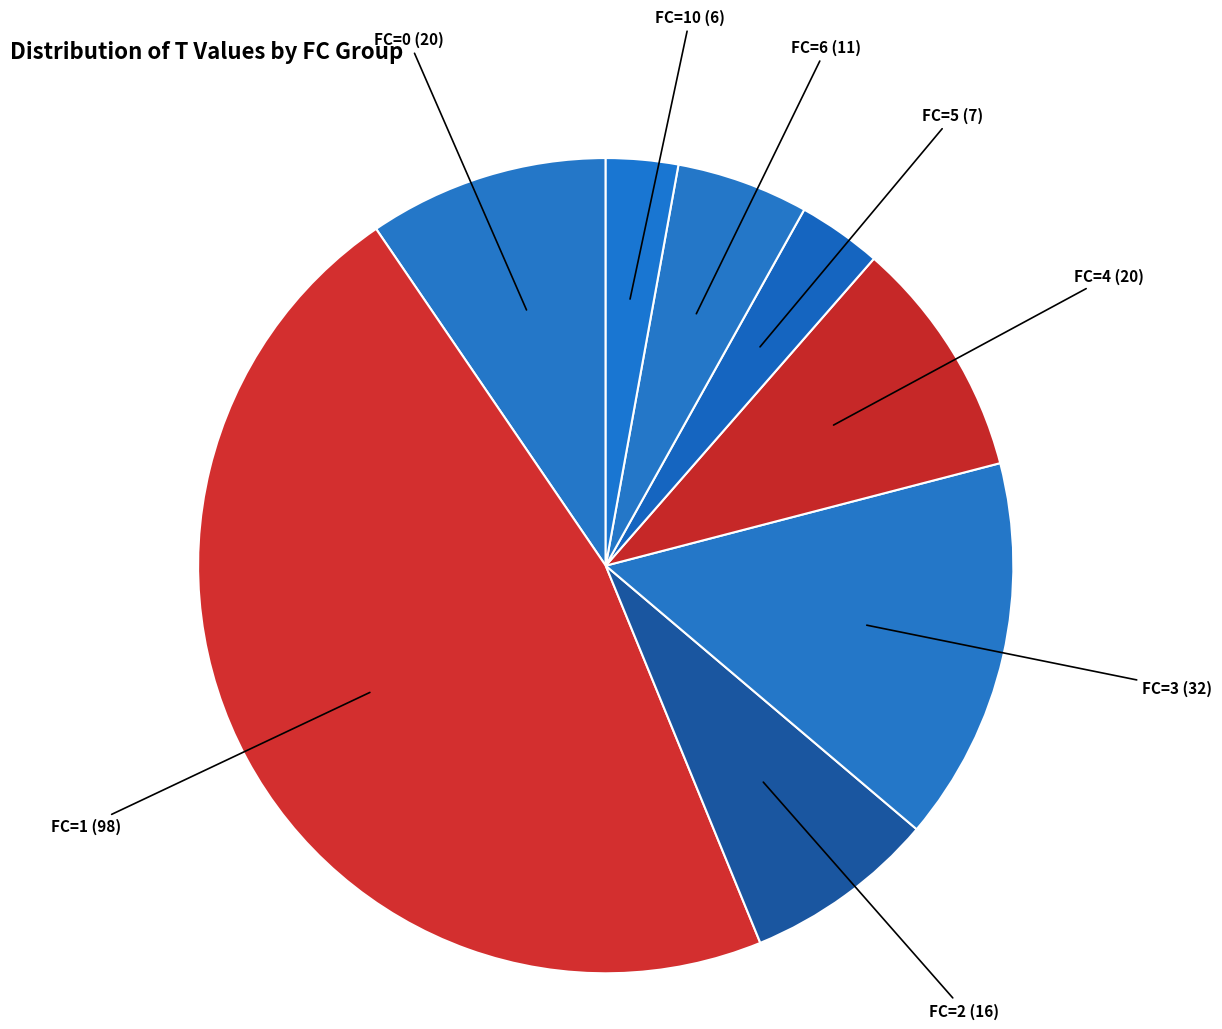

Which category has the biggest portion of the pie?

FC=1